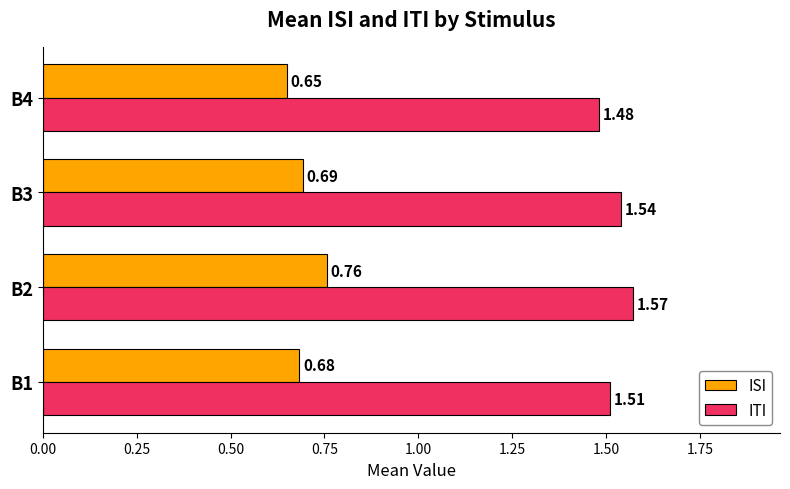

Is the value of ITI at B4 greater than the value of ISI at B1?

Yes